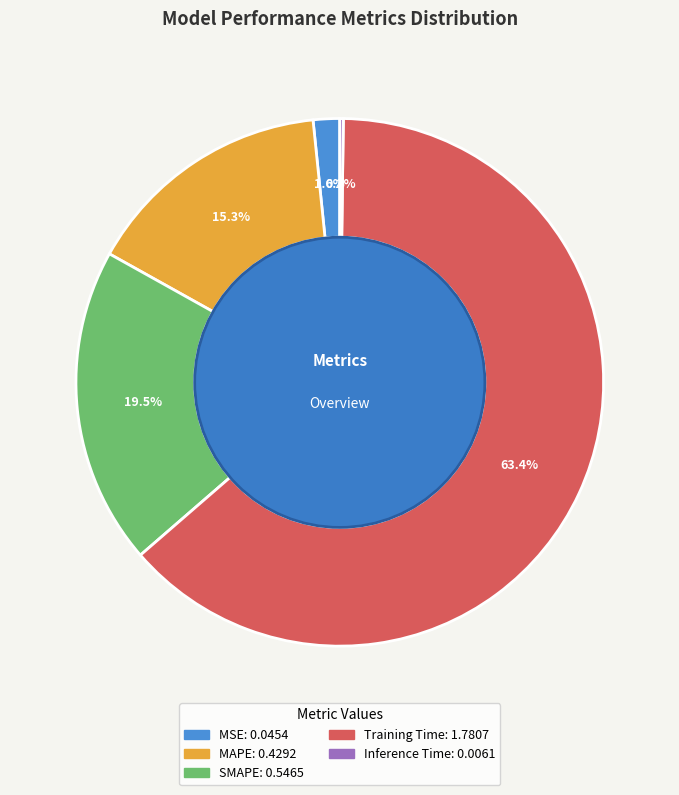

What percentage is NOT represented by Training Time?

36.6%